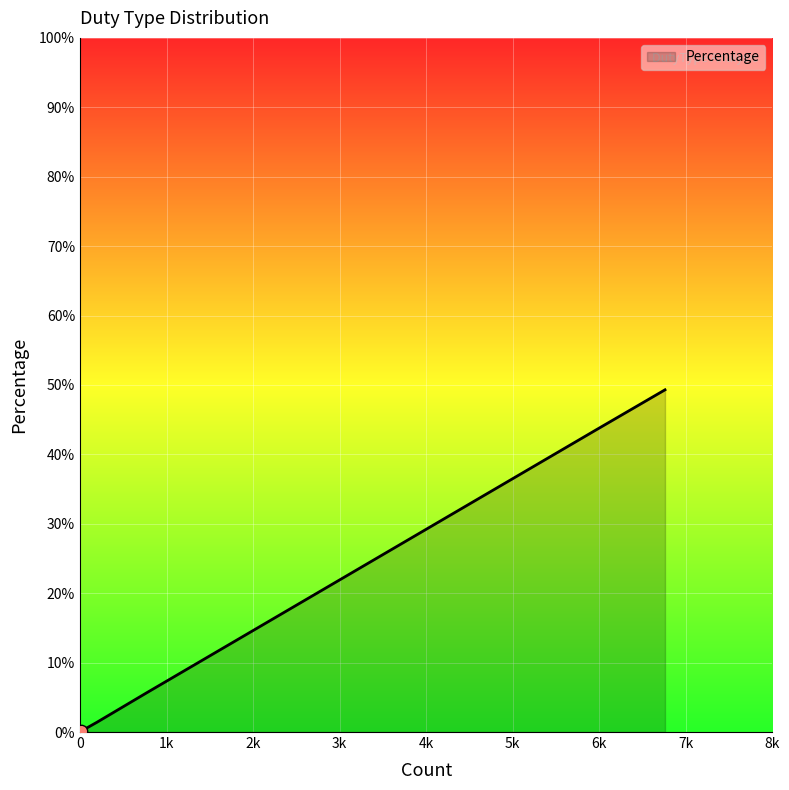

What is the difference between the maximum and minimum values?

49.2